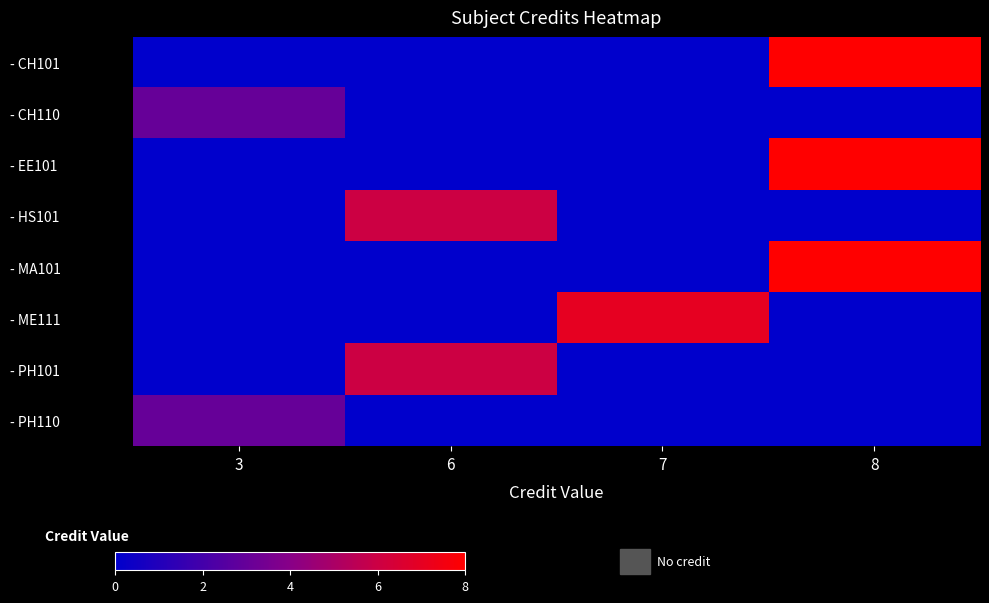

What is the maximum value shown in the chart?

8